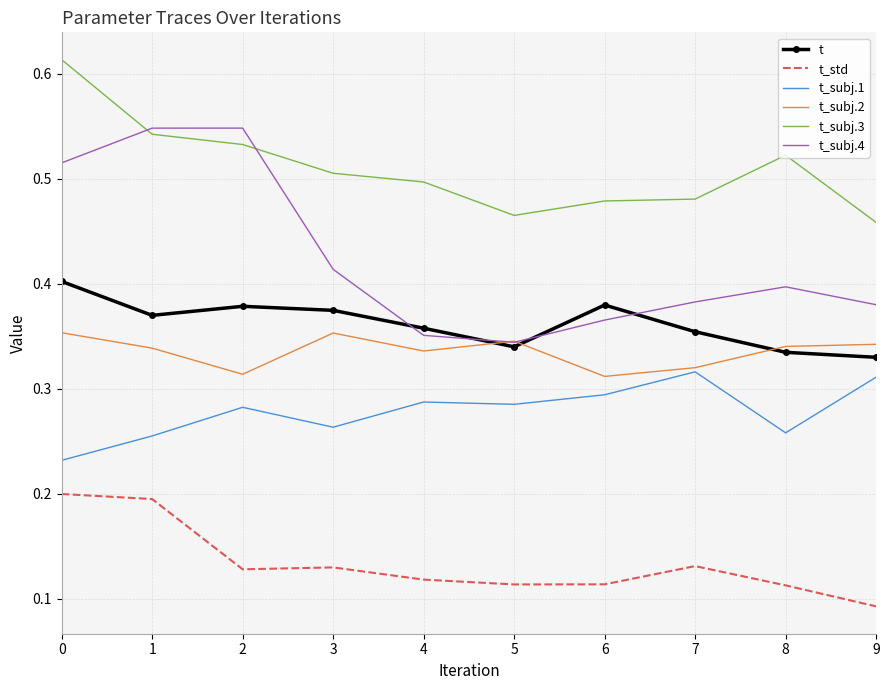

The value of t_subj.4 at 7 is 0.7. True or false?

False